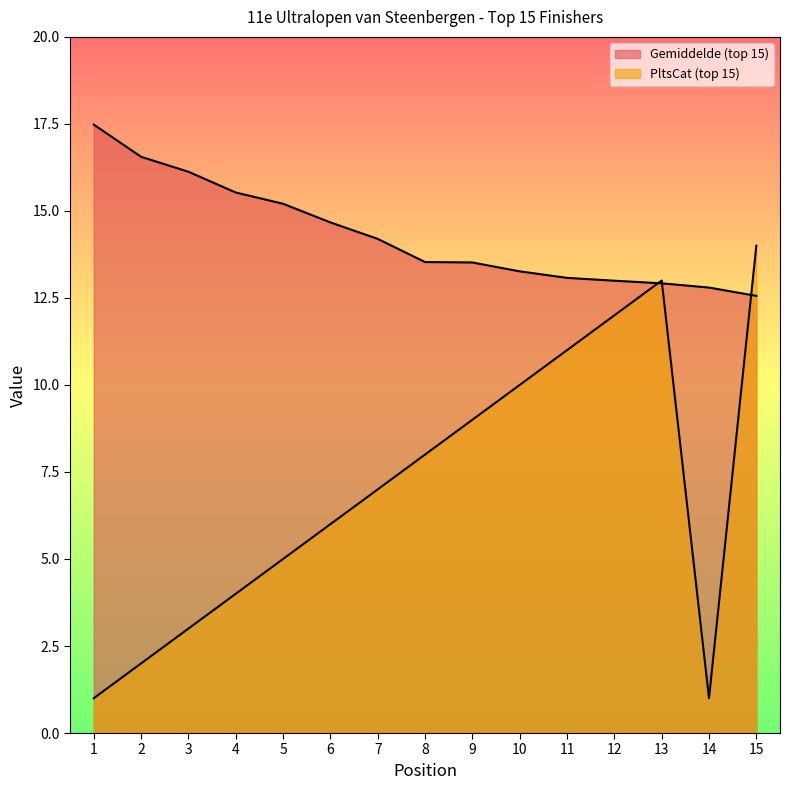

What are all the series names shown in the legend?

Gemiddelde (top 15), PltsCat (top 15)